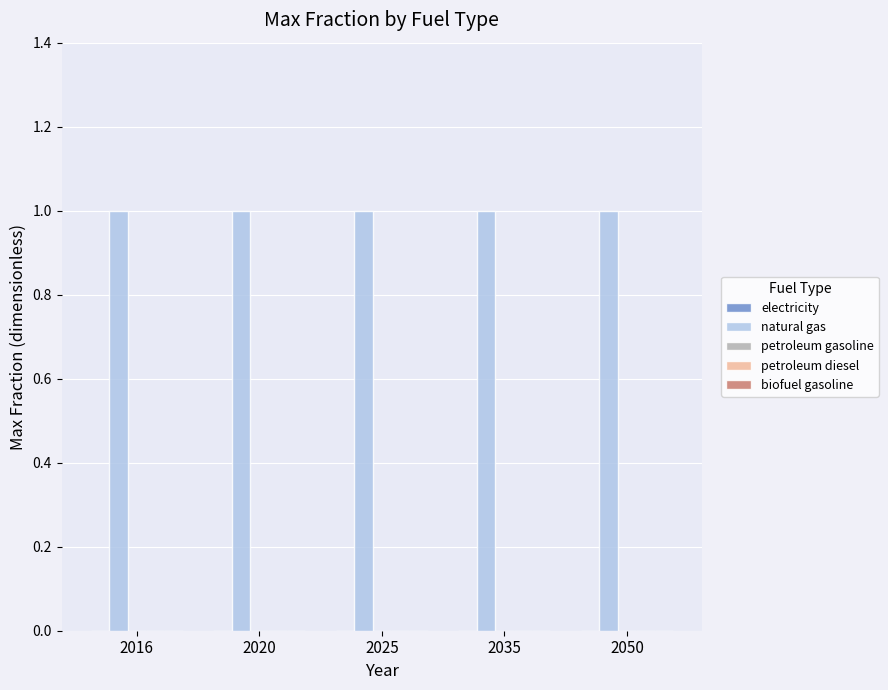

Which series has the largest range (max minus min)?

electricity